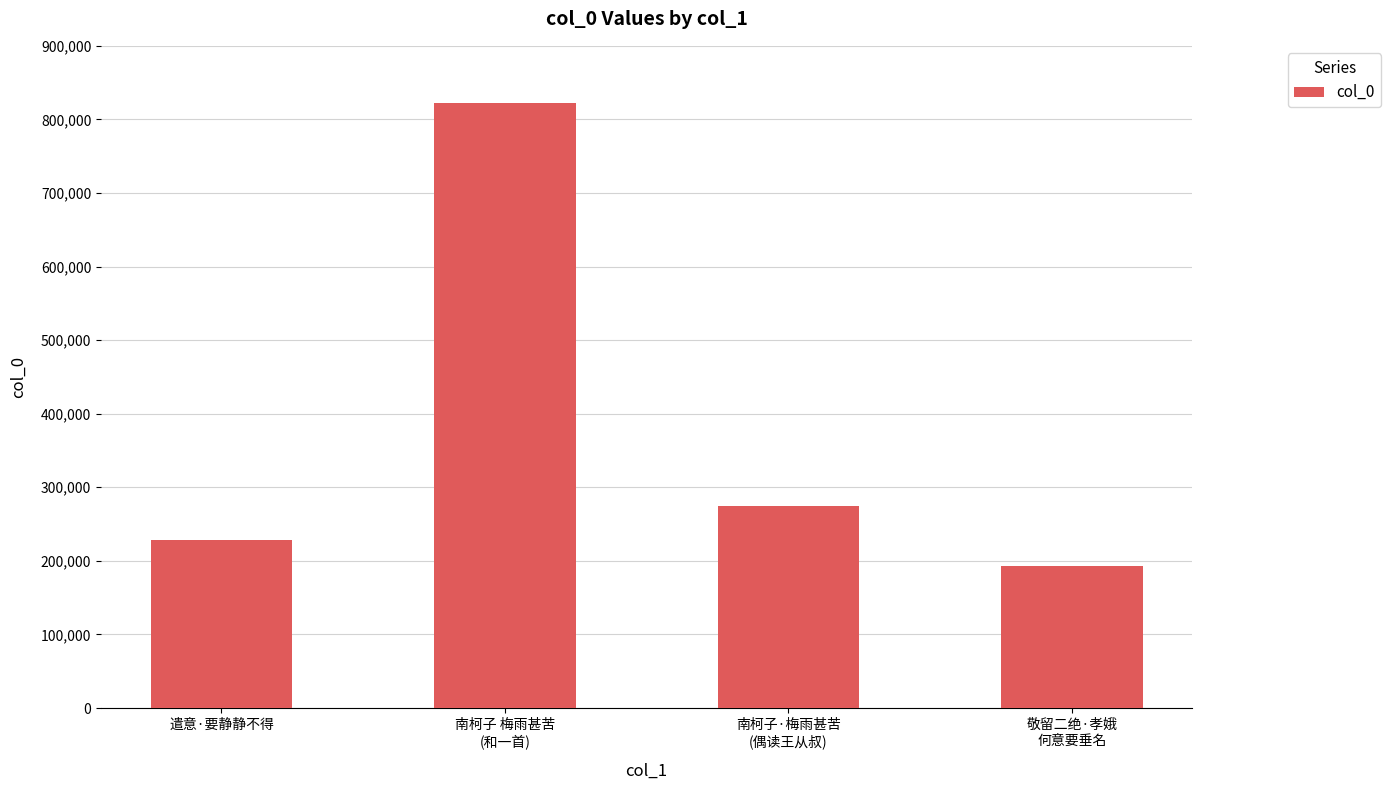

Which category has the highest value across all series?

南柯子 梅雨甚苦
(和一首)